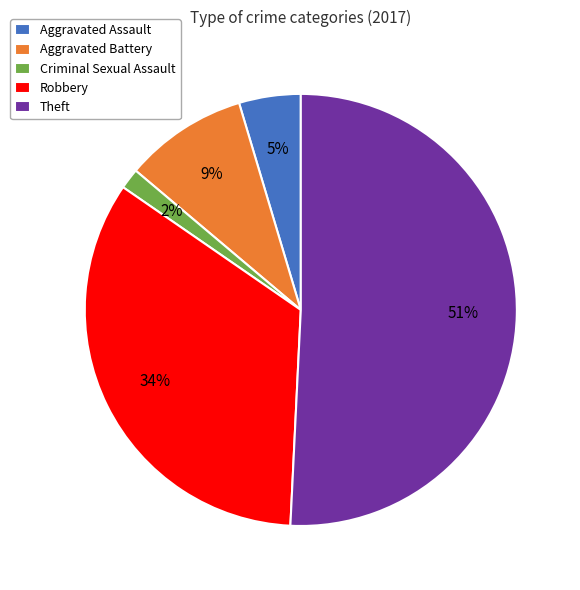

Which has a higher value, Aggravated Assault or Criminal Sexual Assault?

Aggravated Assault